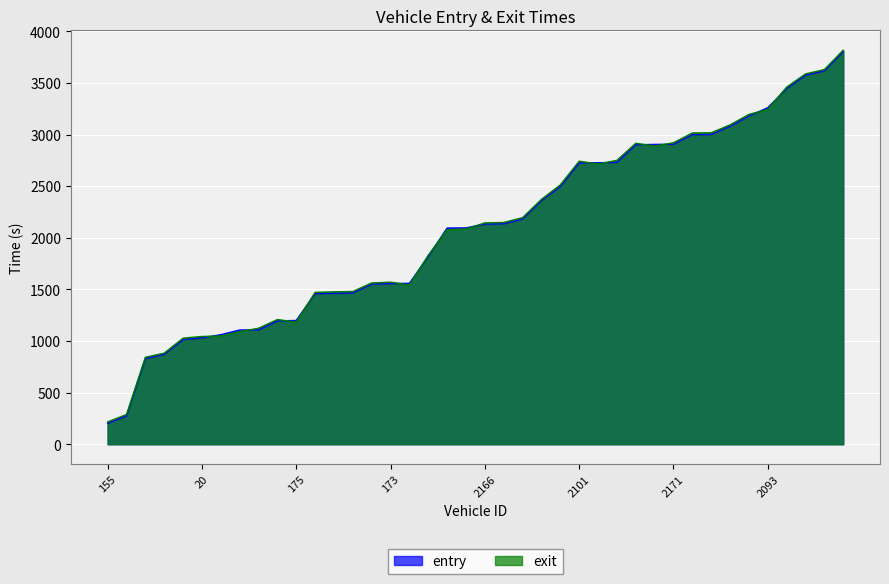

At which category does exit reach its first local valley?

175